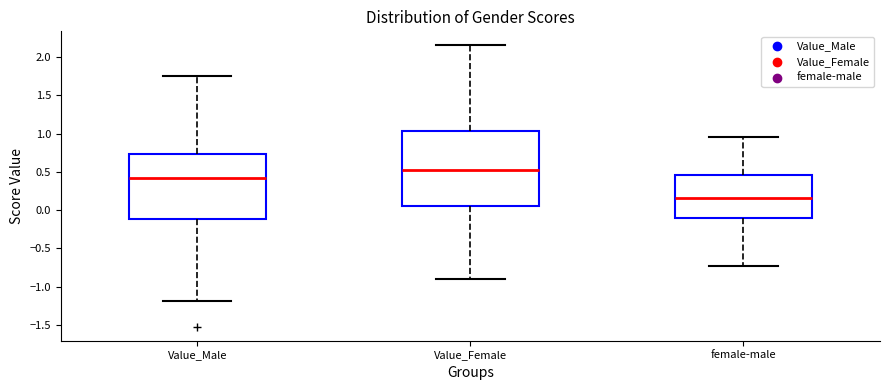

Which box is the tallest, from its lower edge to its upper edge?

Value_Female